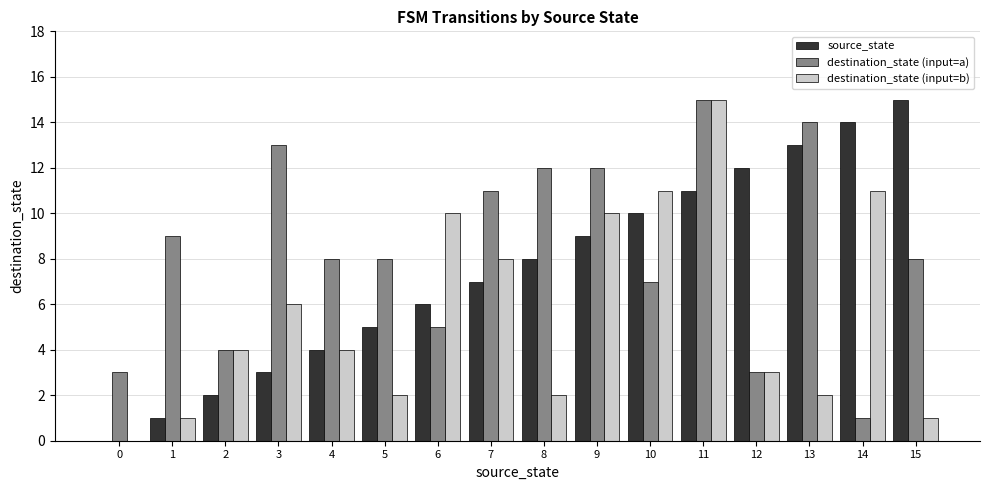

Read the destination_state (input=b) value at 7.

8